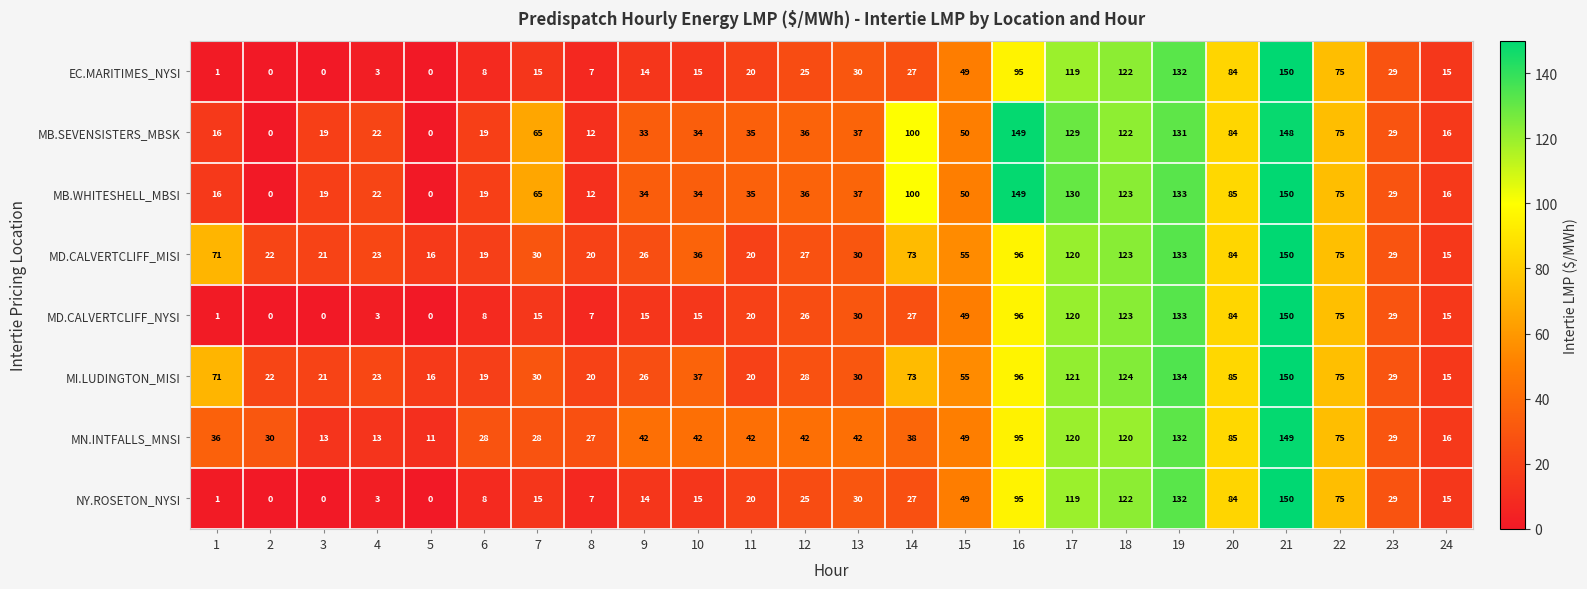

What is the average value of the EC.MARITIMES_NYSI series?

43